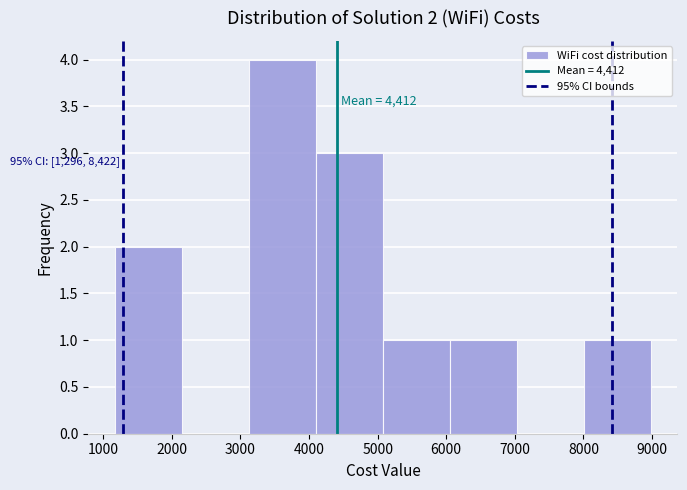

Over which range of the x-axis is the bar tallest?

3100 to 4100